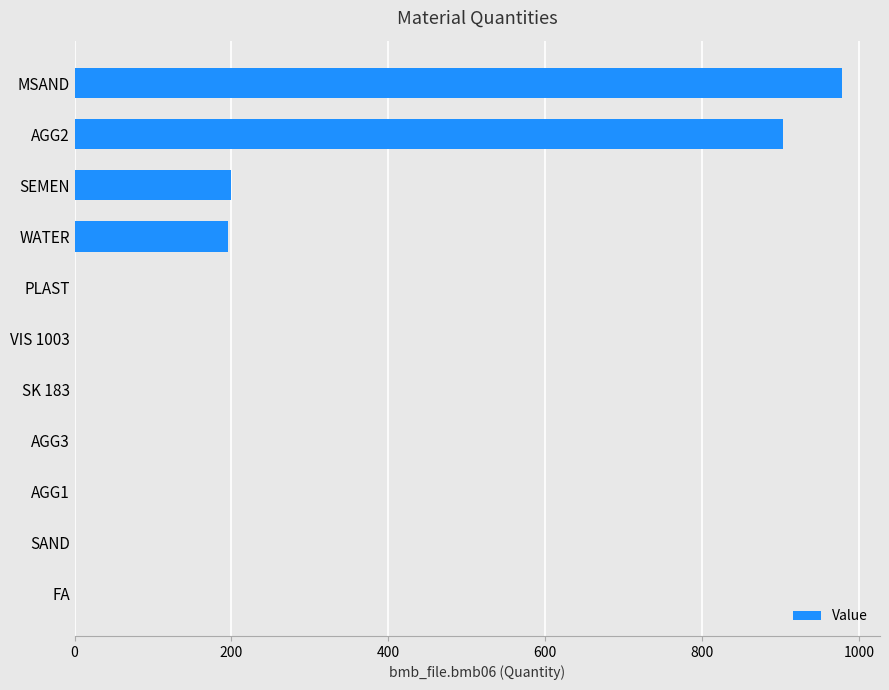

The value at AGG3 is 0.0. True or false?

True